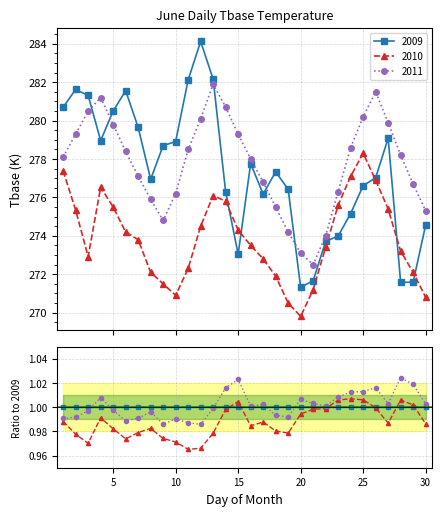

What is the value of the 2010 point at the 2nd from the left?

275.3